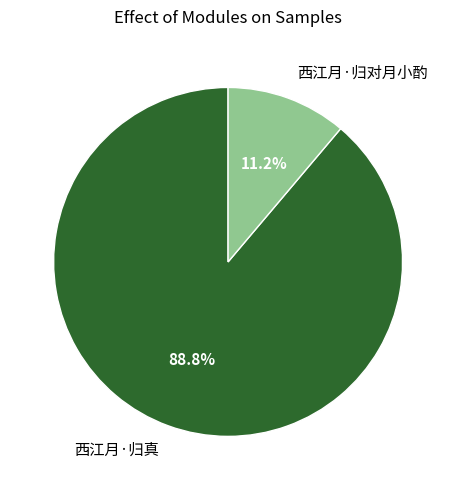

To the nearest percent, what percentage of the pie is 西江月·归真?

89%